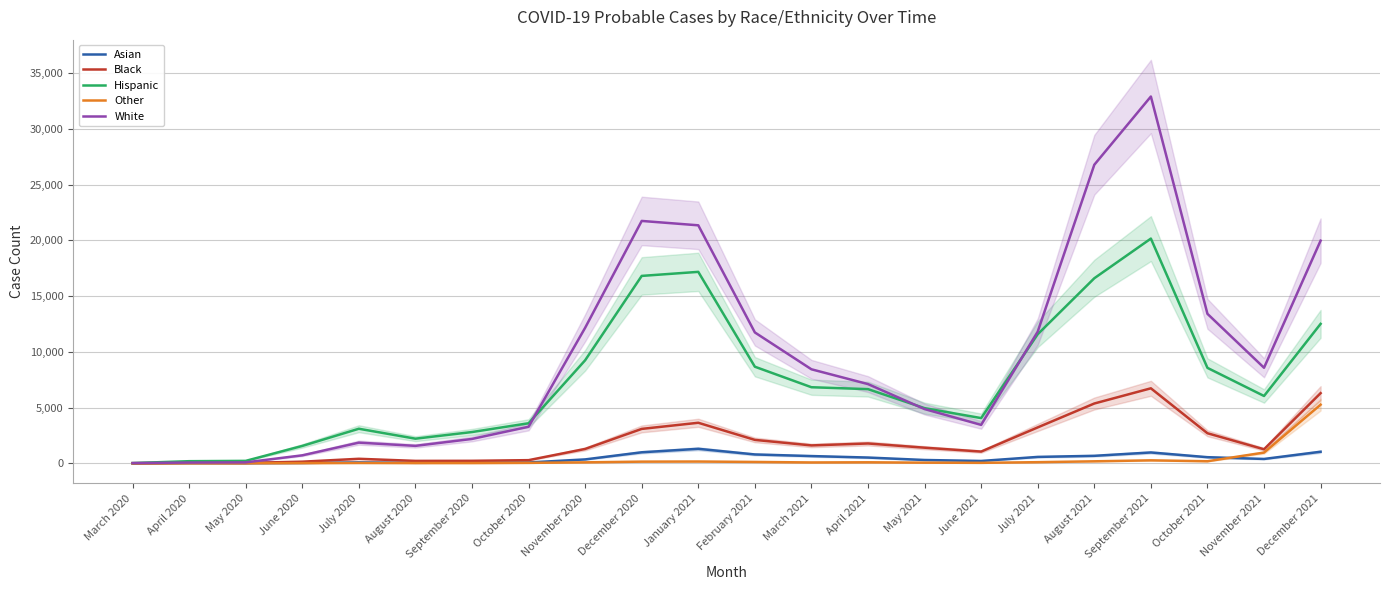

Reading right to left, what are all the values shown in this chart?

Asian: December 2021=1036	November 2021=389	October 2021=547	September 2021=971	August 2021=670	July 2021=572	June 2021=208	May 2021=296	April 2021=515	March 2021=648	February 2021=793	January 2021=1299	December 2020=987	November 2020=348	October 2020=72	September 2020=58	August 2020=44	July 2020=79	June 2020=31	May 2020=15	April 2020=19	March 2020=1
Black: December 2021=6293	November 2021=1256	October 2021=2695	September 2021=6727	August 2021=5363	July 2021=3220	June 2021=1051	May 2021=1399	April 2021=1777	March 2021=1603	February 2021=2099	January 2021=3635	December 2020=3085	November 2020=1286	October 2020=281	September 2020=222	August 2020=215	July 2020=403	June 2020=143	May 2020=33	April 2020=42	March 2020=8
Hispanic: December 2021=12507	November 2021=6038	October 2021=8560	September 2021=20159	August 2021=16600	July 2021=11579	June 2021=4054	May 2021=4946	April 2021=6652	March 2021=6823	February 2021=8664	January 2021=17174	December 2020=16811	November 2020=9242	October 2020=3592	September 2020=2803	August 2020=2207	July 2020=3099	June 2020=1557	May 2020=216	April 2020=188	March 2020=19
Other: December 2021=5257	November 2021=961	October 2021=183	September 2021=264	August 2021=177	July 2021=100	June 2021=41	May 2021=57	April 2021=89	March 2021=75	February 2021=120	January 2021=158	December 2020=148	November 2020=85	October 2020=38	September 2020=22	August 2020=21	July 2020=30	June 2020=15	May 2020=2	April 2020=1	March 2020=0
White: December 2021=19972	November 2021=8571	October 2021=13408	September 2021=32905	August 2021=26783	July 2021=11811	June 2021=3445	May 2021=4863	April 2021=7105	March 2021=8432	February 2021=11739	January 2021=21350	December 2020=21743	November 2020=12156	October 2020=3278	September 2020=2185	August 2020=1563	July 2020=1853	June 2020=714	May 2020=82	April 2020=66	March 2020=21